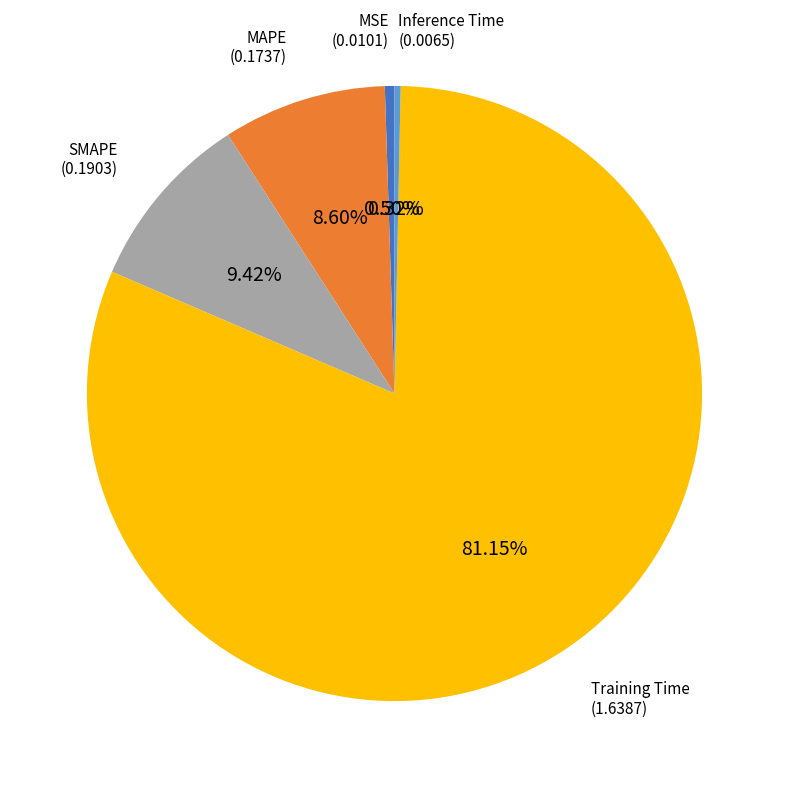

Is there a majority slice in this chart?

Yes